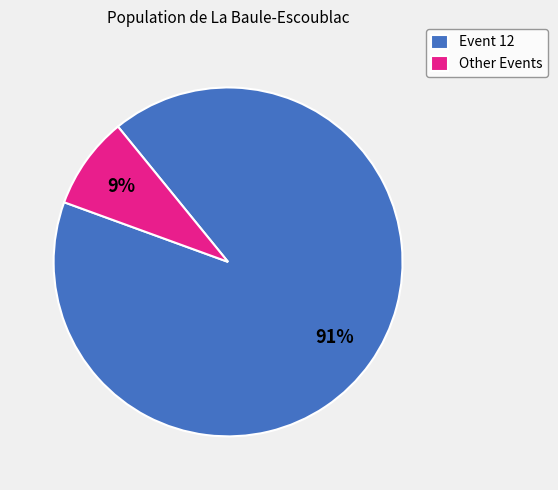

Rank the categories by value from lowest to highest.

Other Events, Event 12